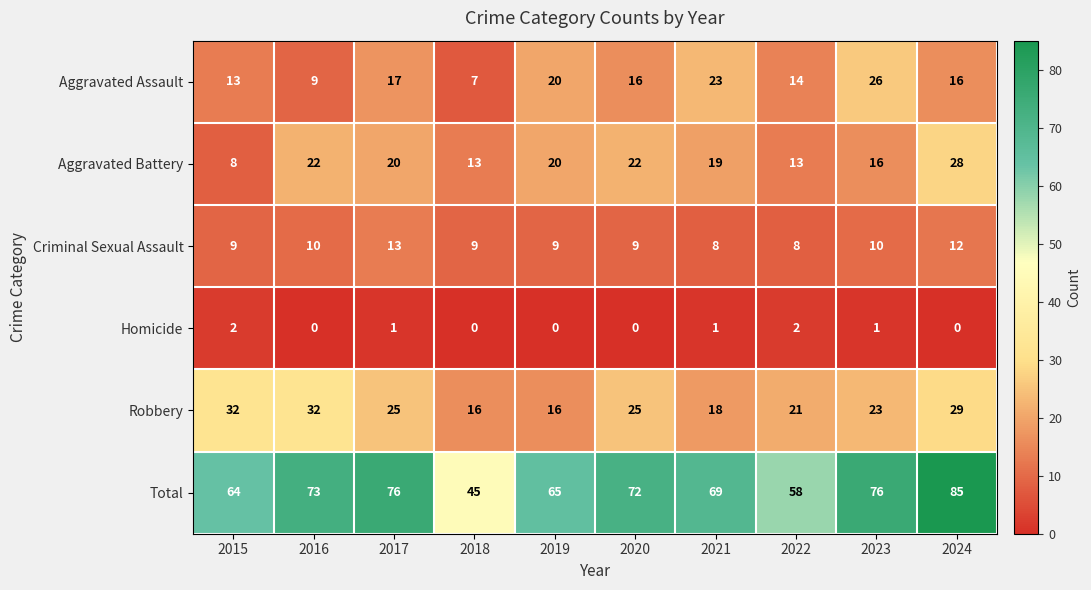

Rank the series at 2017 from lowest to highest value.

Homicide, Criminal Sexual Assault, Aggravated Assault, Aggravated Battery, Robbery, Total